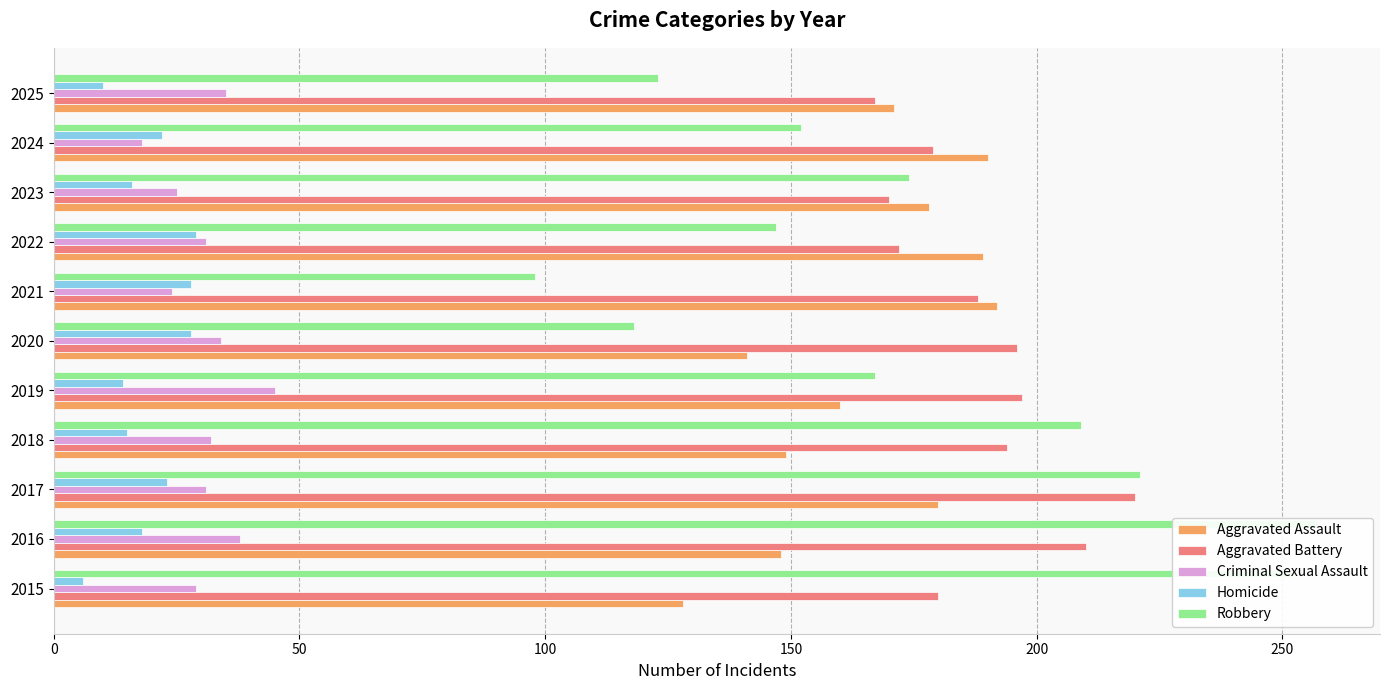

Which series has the largest range (max minus min)?

Robbery